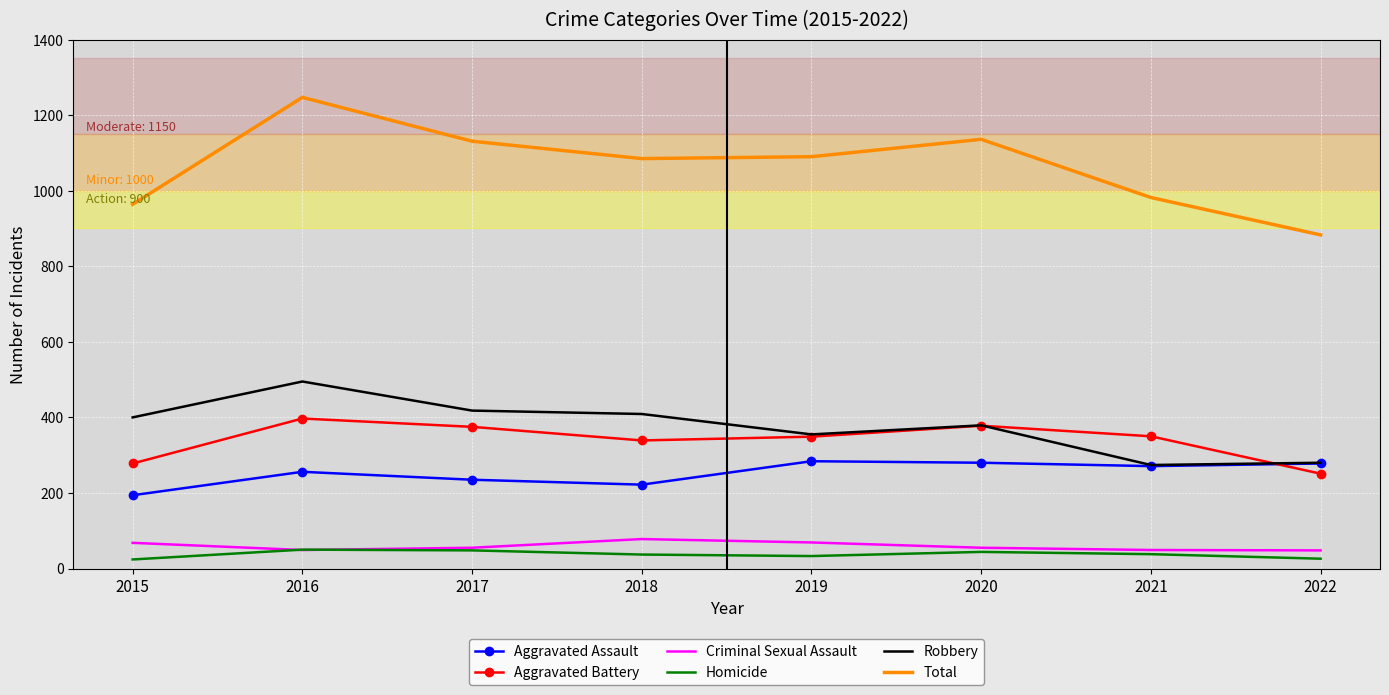

At which category does the chart reach its peak across all series?

2016